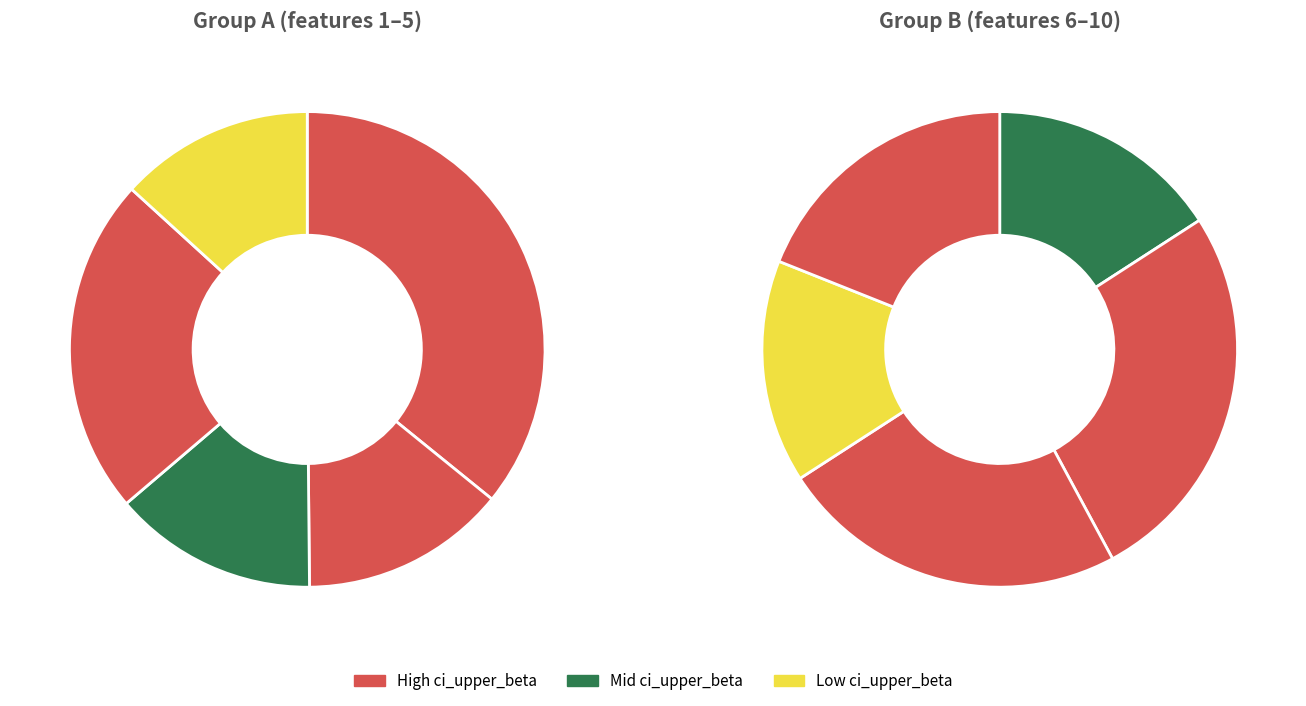

Is there a majority slice in this chart?

No